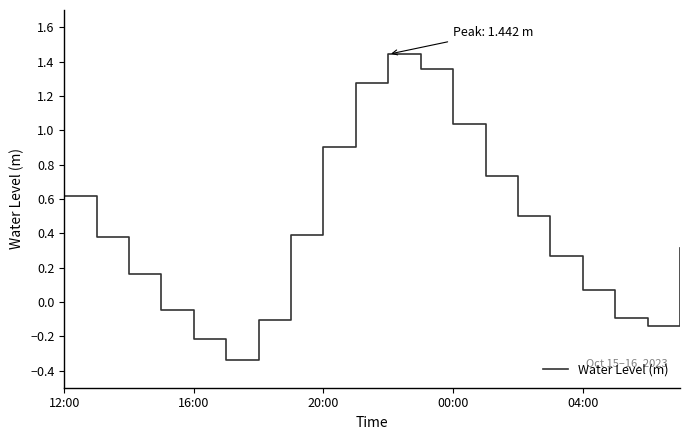

What is the difference between the maximum and minimum values?

1.8